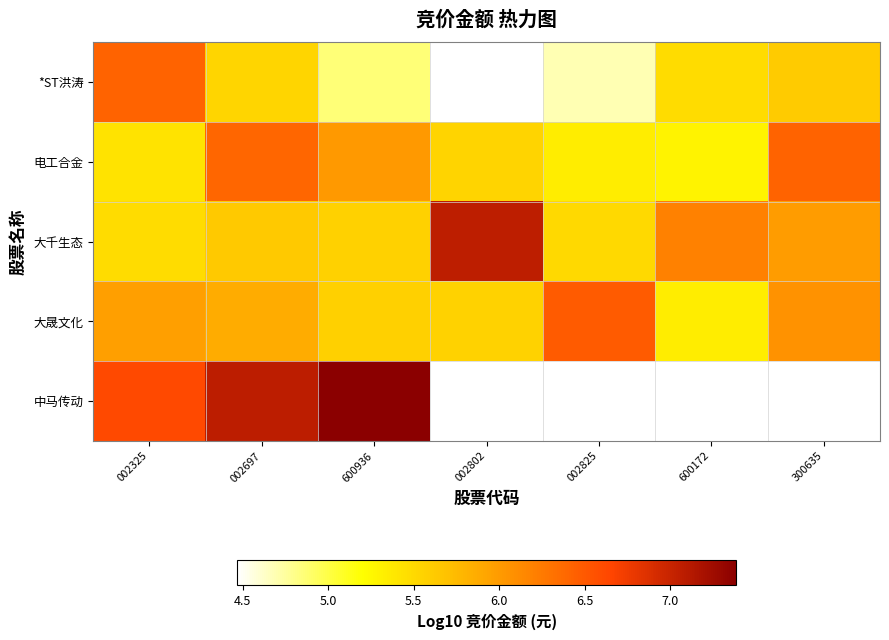

Which series has the largest total across all categories?

大千生态